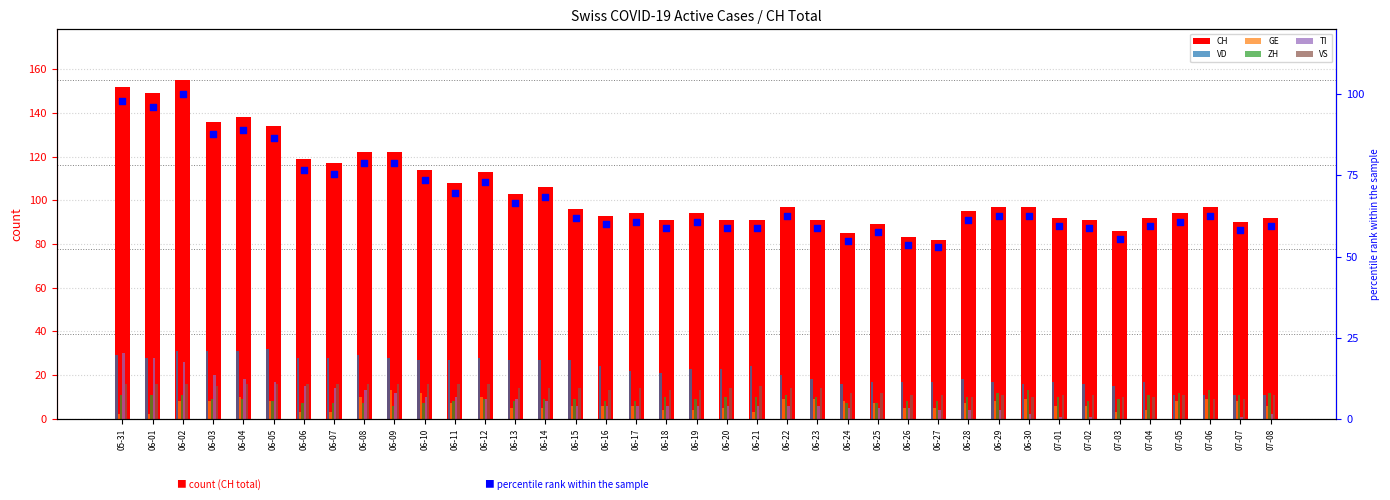

Which series contains the highest Y value?

CH